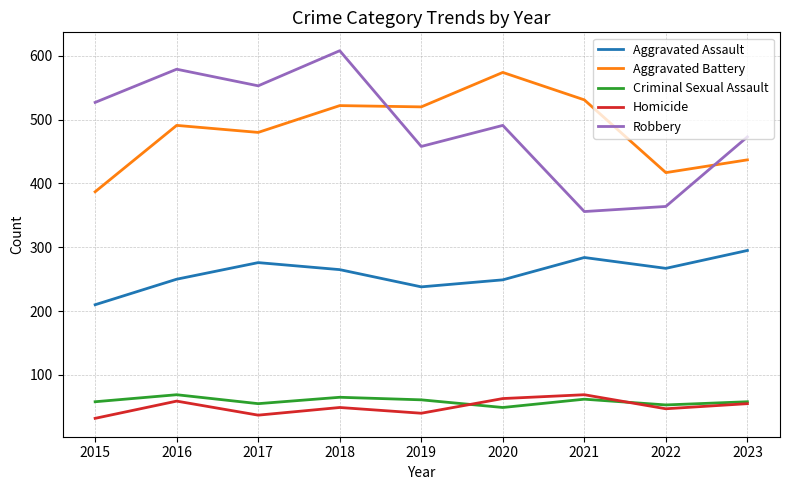

What is the smallest value displayed?

32